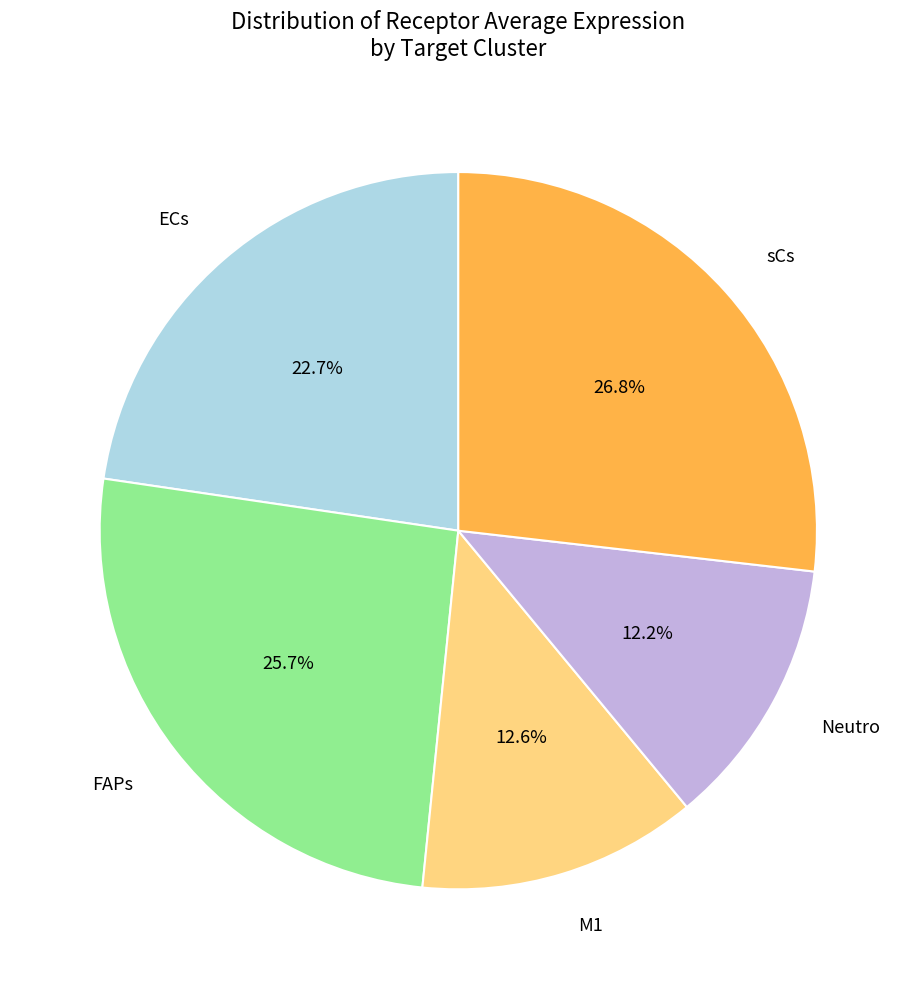

The M1 slice represents 13% of the pie. True or false?

True